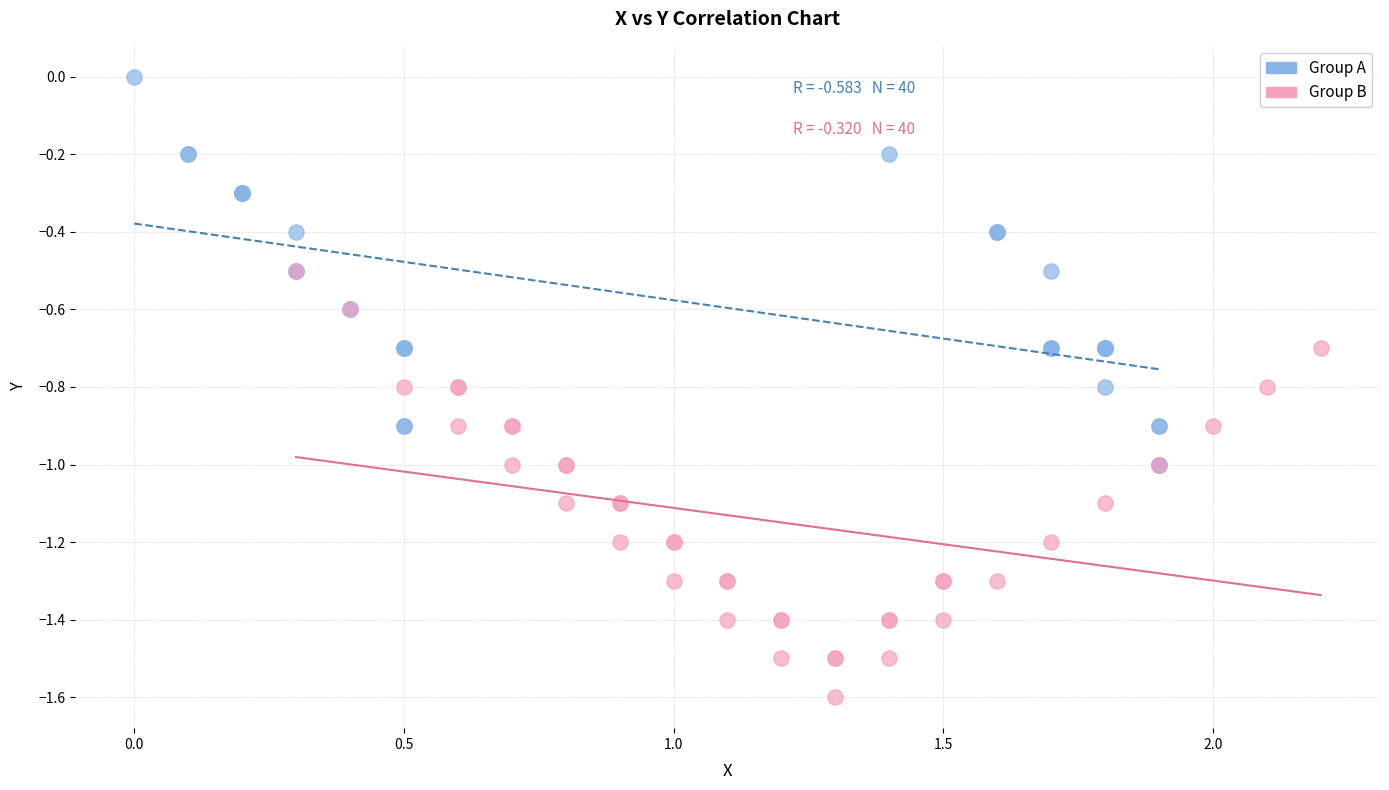

What are all the series names shown in the legend?

Group A, Group B